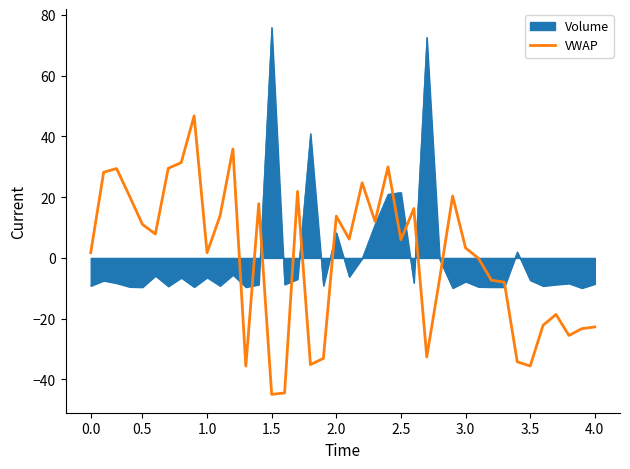

Does the chart display data point markers on the line(s)?

No